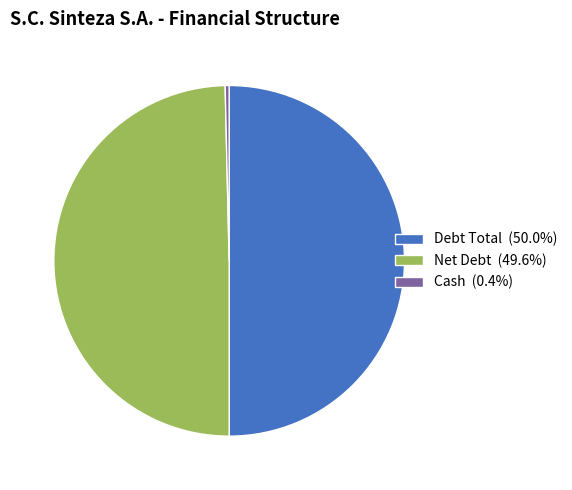

What is the ratio of the value at Debt Total (50.0%) to the value at Net Debt (49.6%)?

1.0